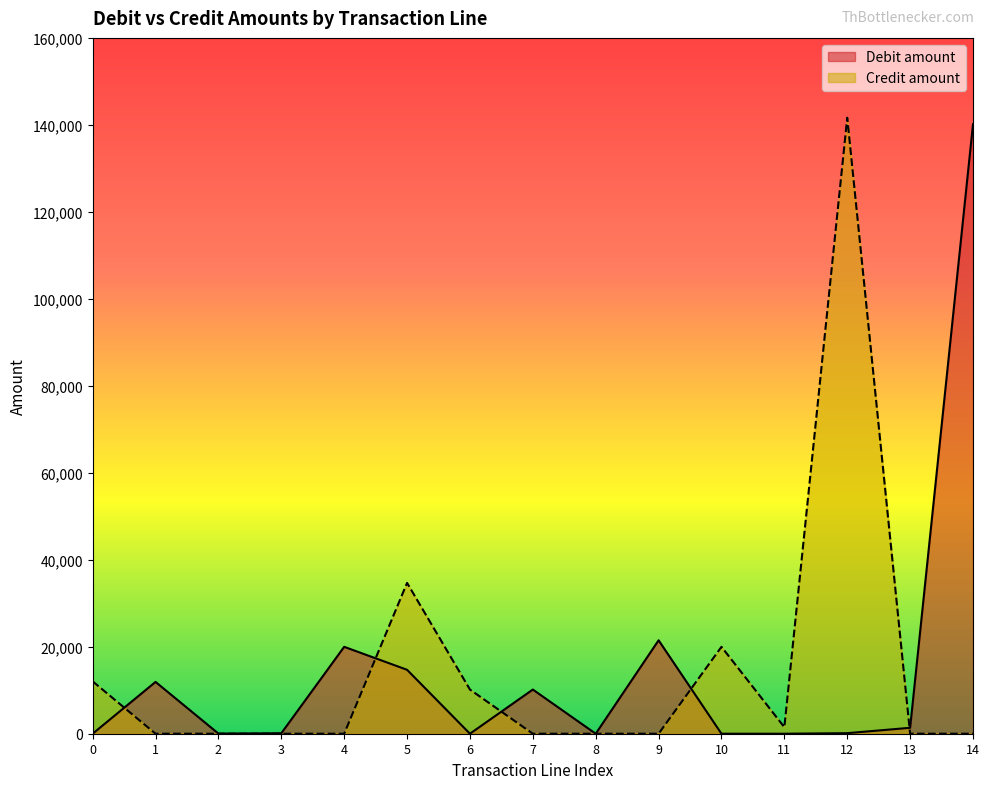

Does the chart have visible grid lines?

No